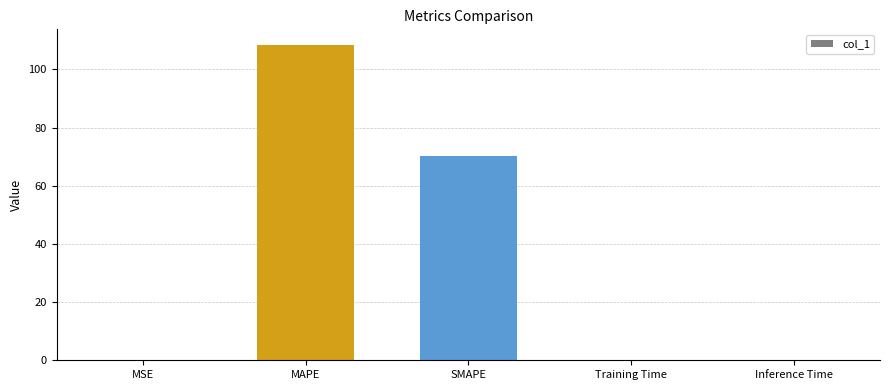

Count the number of categories in the chart.

5